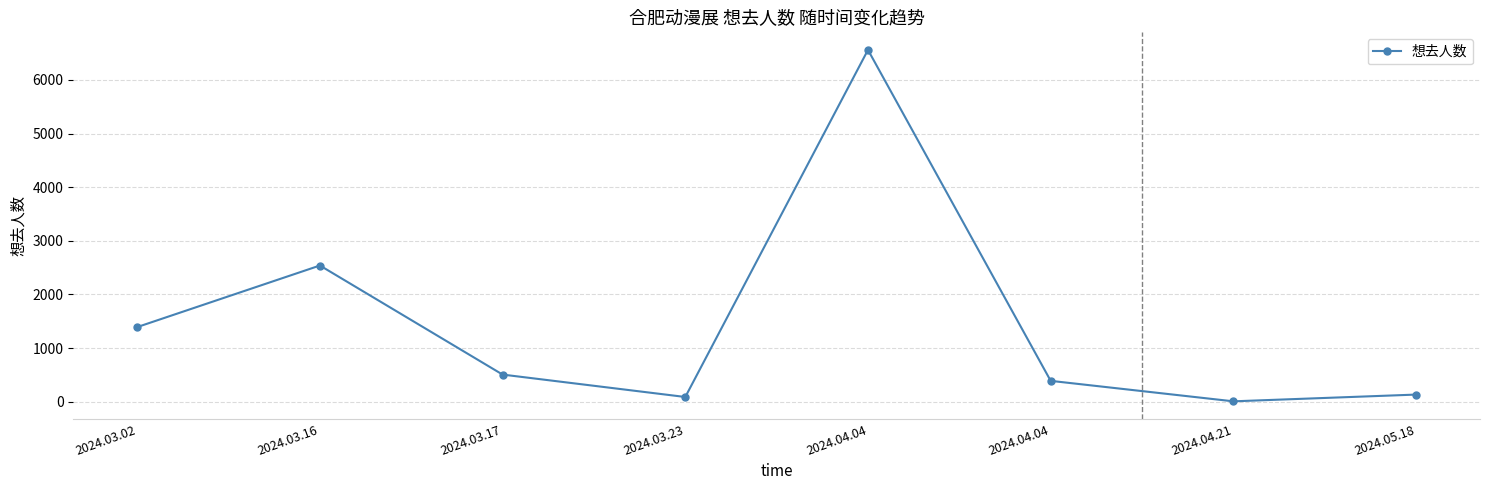

Does the chart have visible grid lines?

Yes